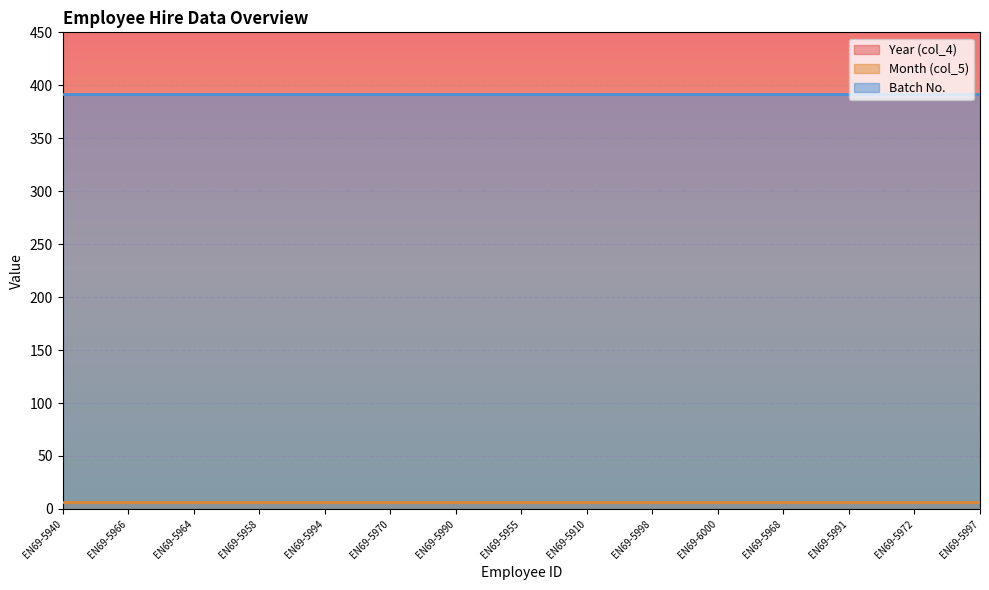

Which category has the highest value in the Month (col_5) series?

EN69-5940